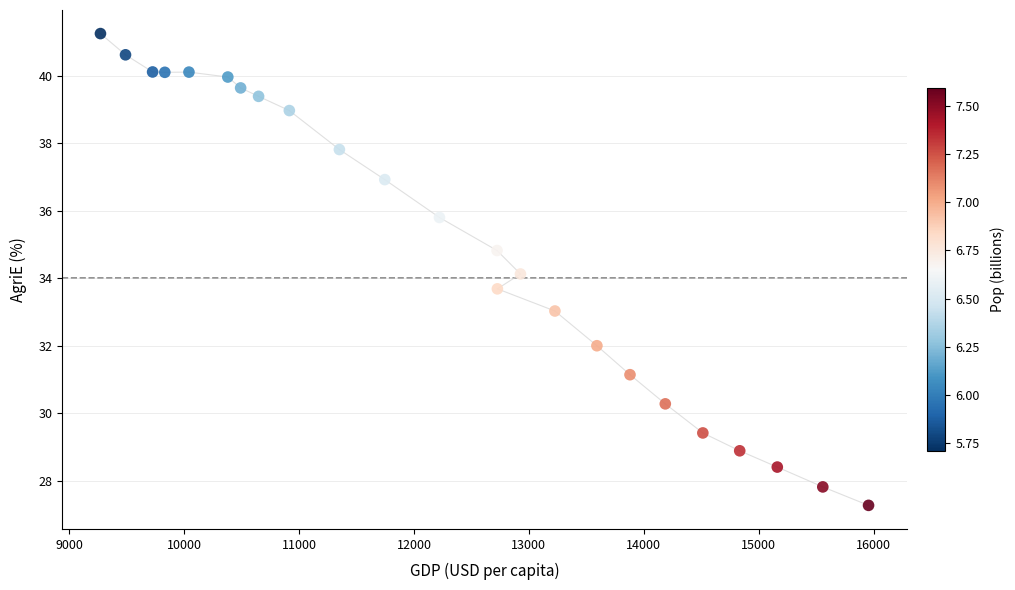

What is the range of Y values (max minus min)?

14.0